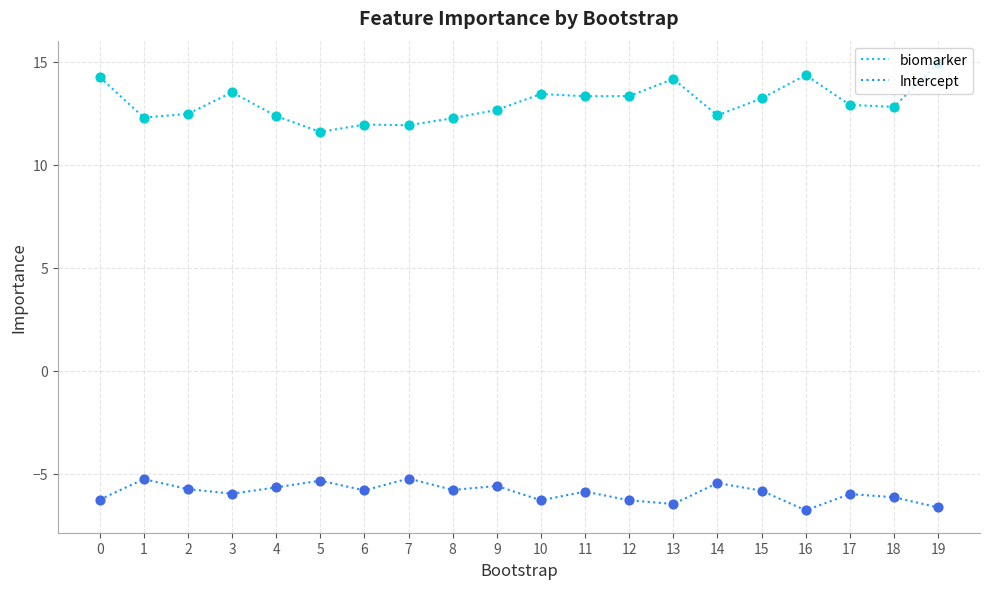

Is the value of Intercept at 3 greater than the value of biomarker at 12?

No